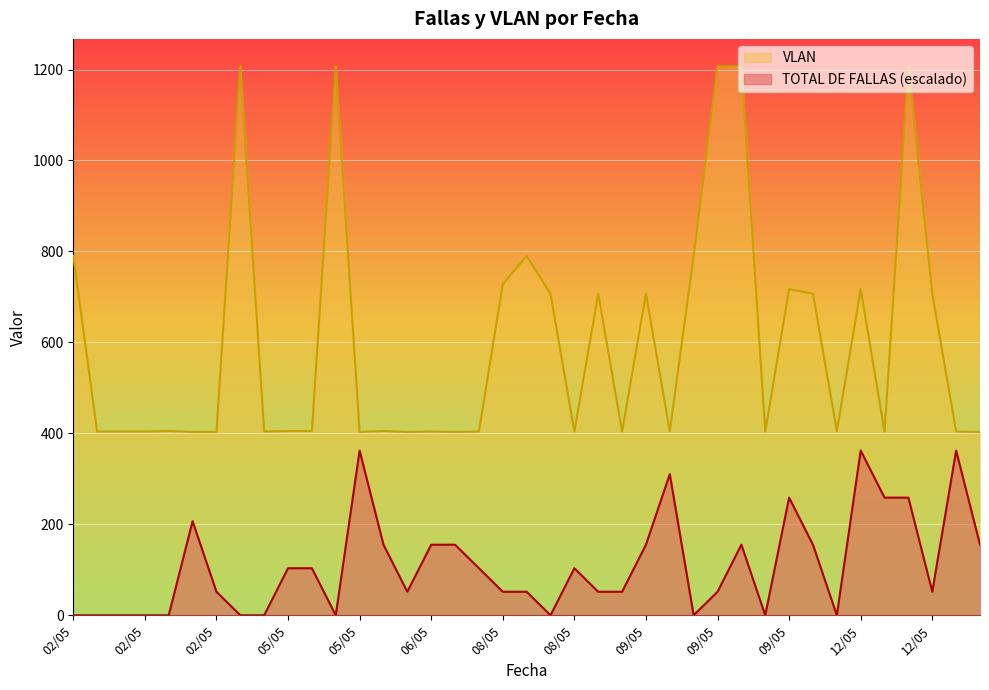

What is the difference between the maximum and minimum values in the VLAN series?

804.0